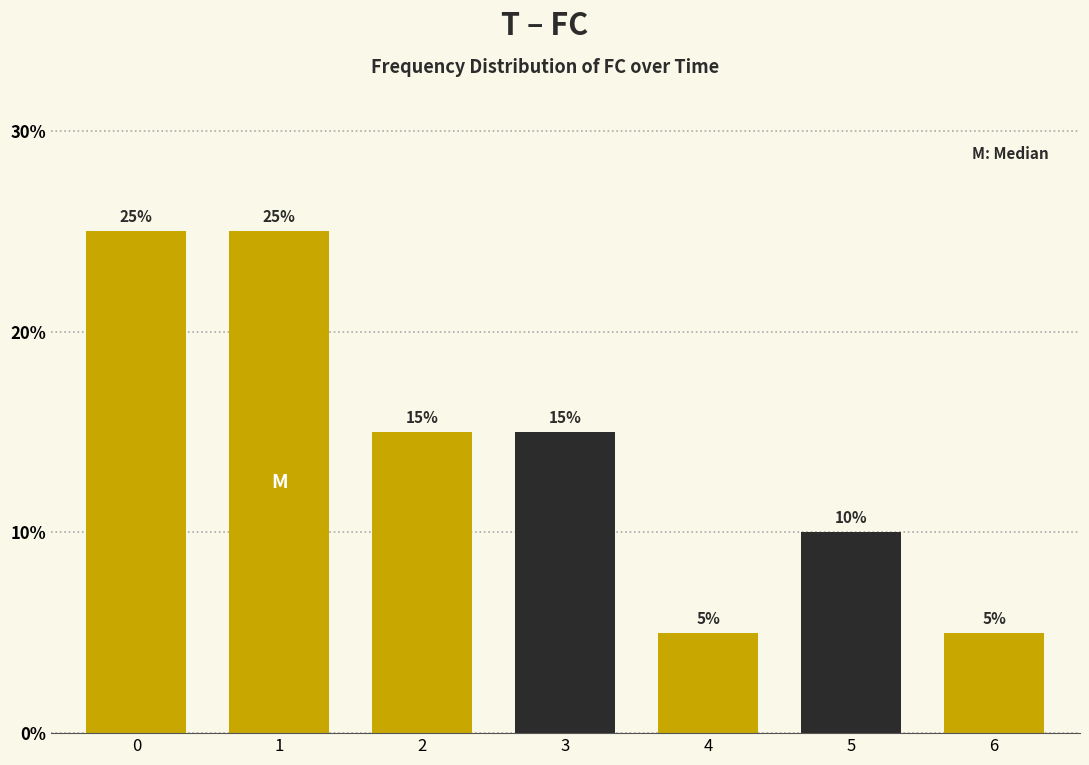

Reading left to right, list all the values displayed in this chart.

0=25	1=25	2=15	3=15	4=5	5=10	6=5